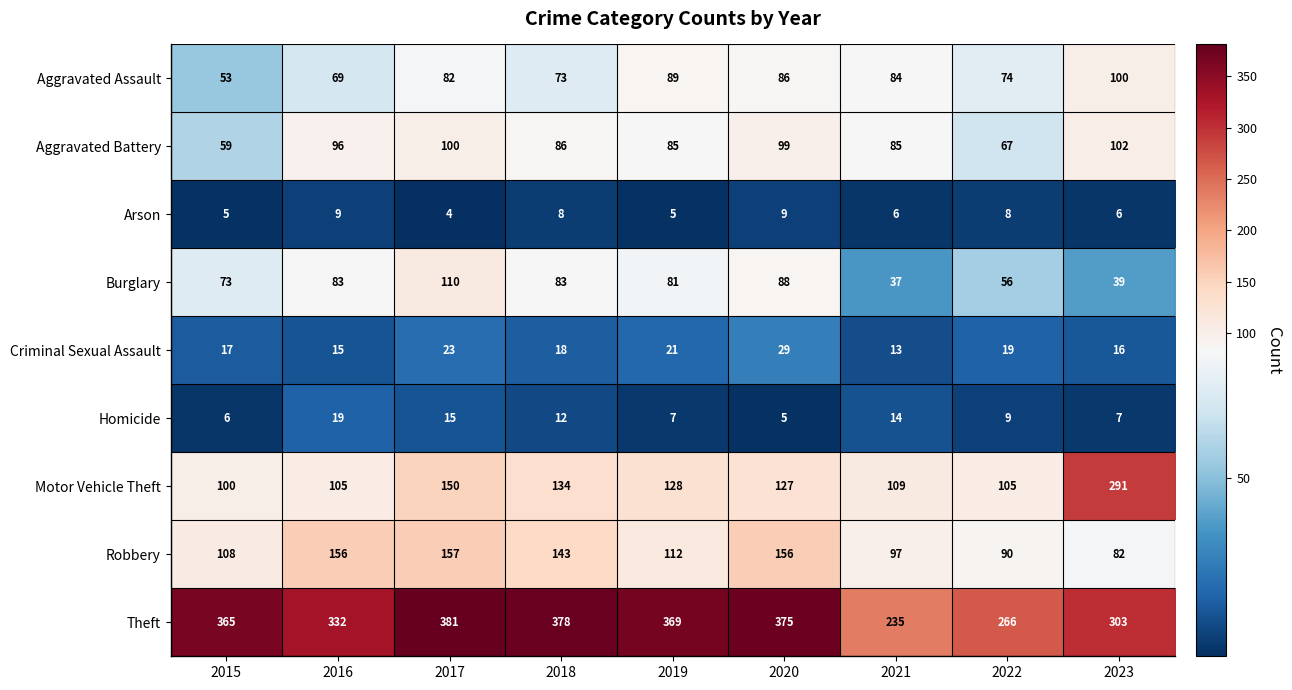

What is the greatest value displayed?

381